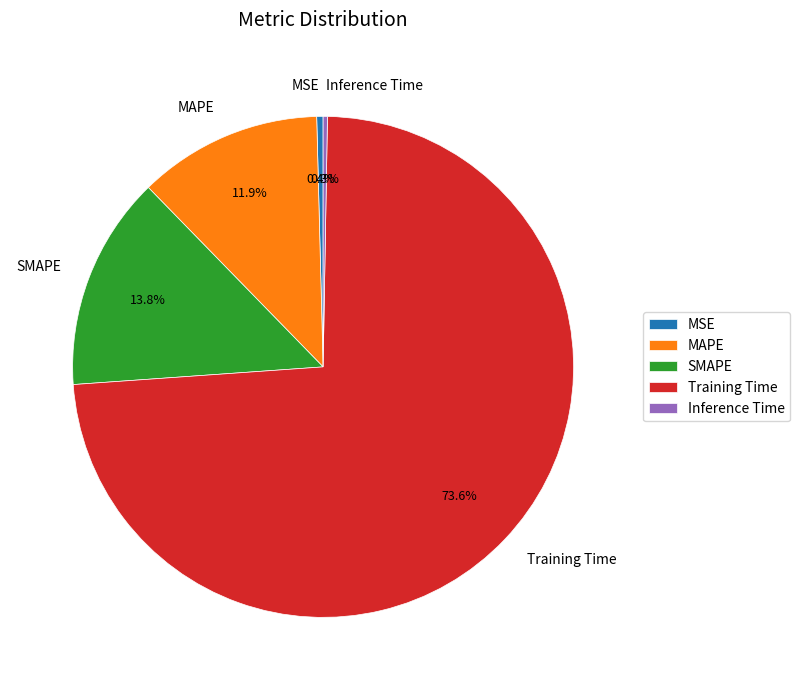

Is it true that Training Time is 66% of the pie?

False